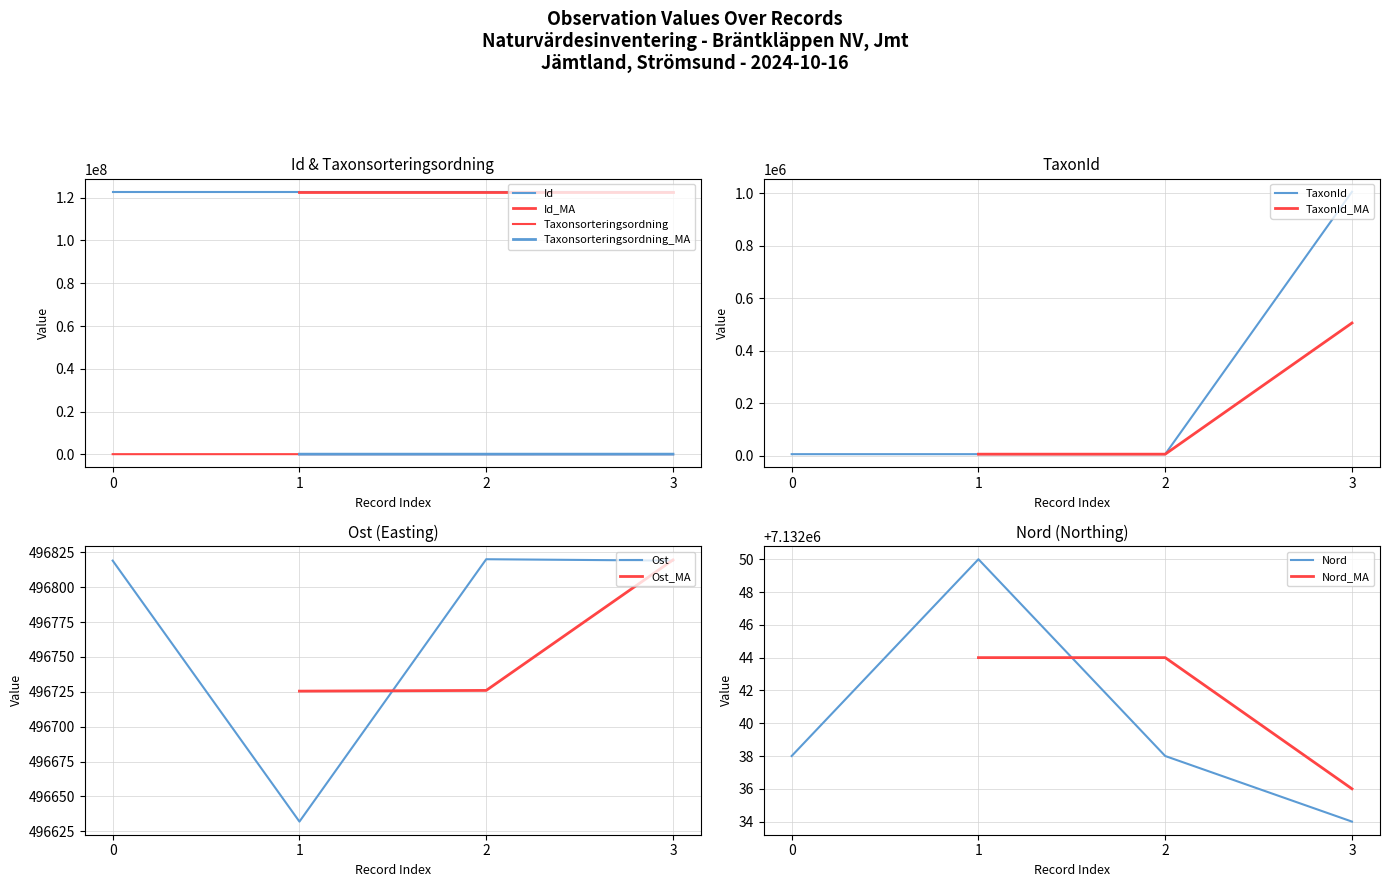

True or false: TaxonId has more than 1 points higher than both neighbors.

False